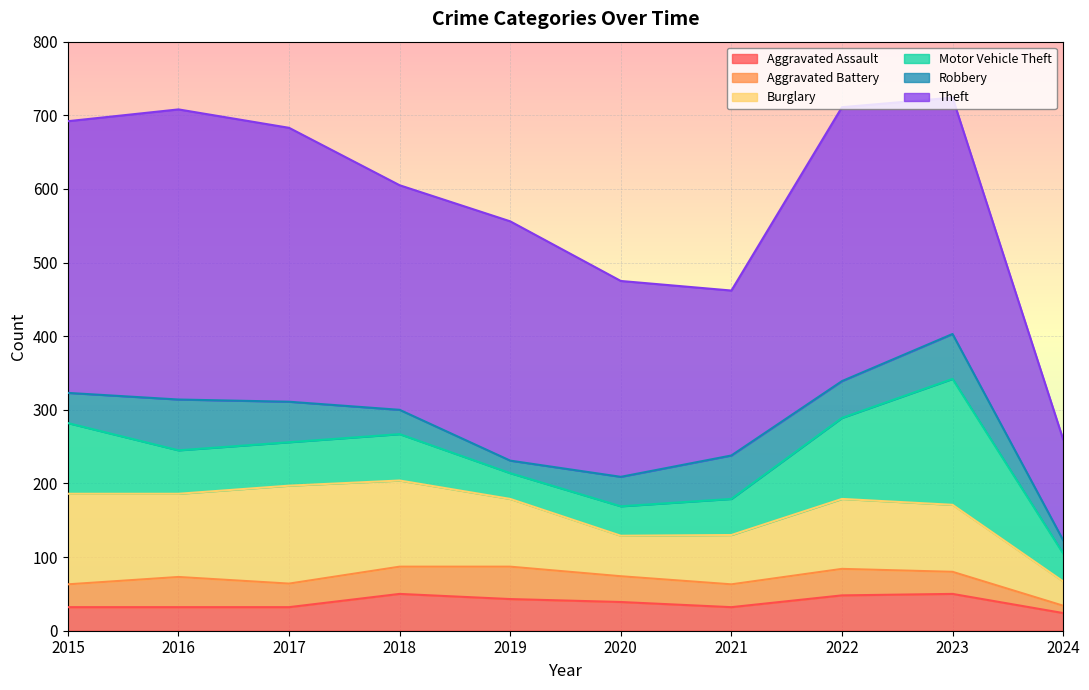

What is the smallest value displayed?

10